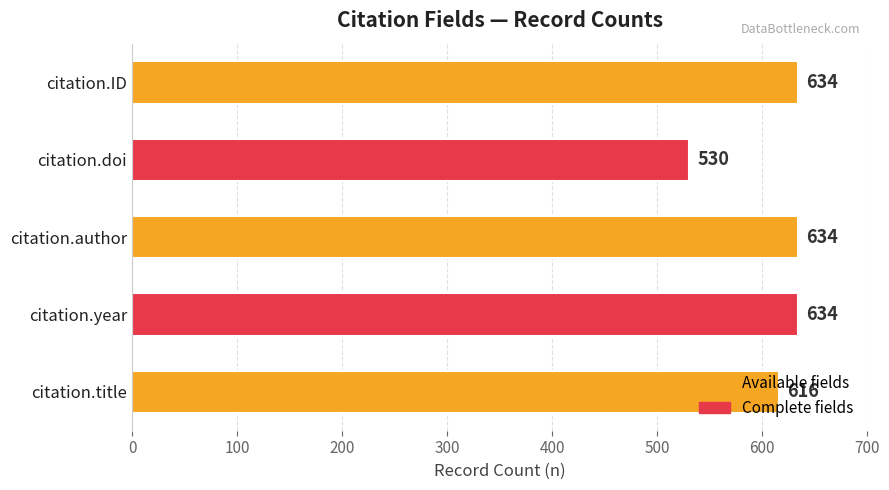

True or false: the data shows 998 at citation.ID.

False